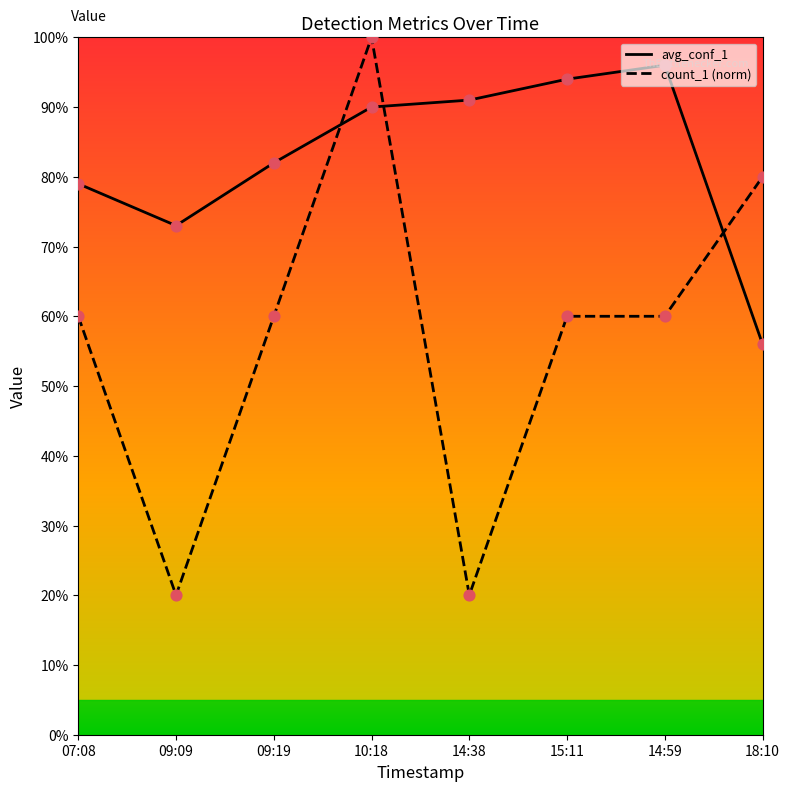

What are all the series names shown in the legend?

avg_conf_1, count_1 (norm)